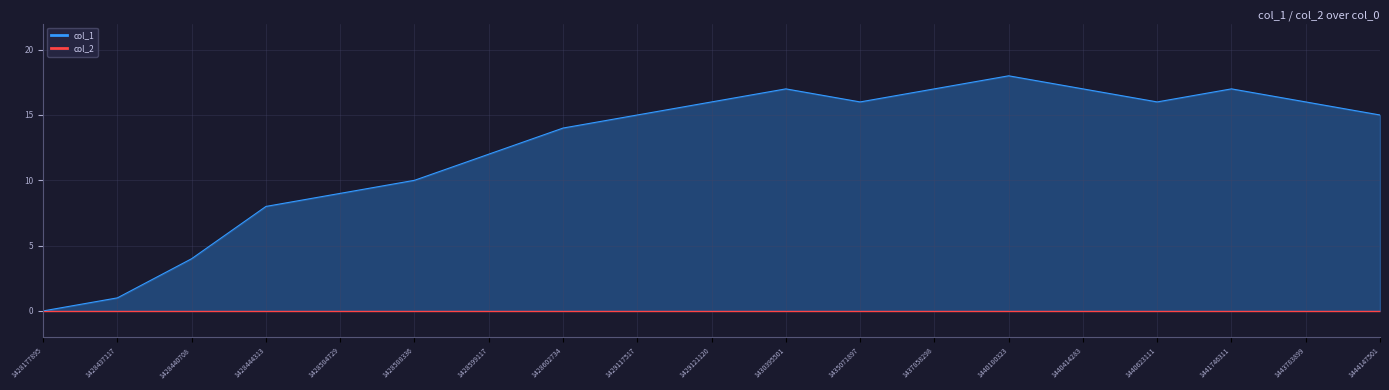

What is the sum of the values at 1437858298 and 1440180323?

35